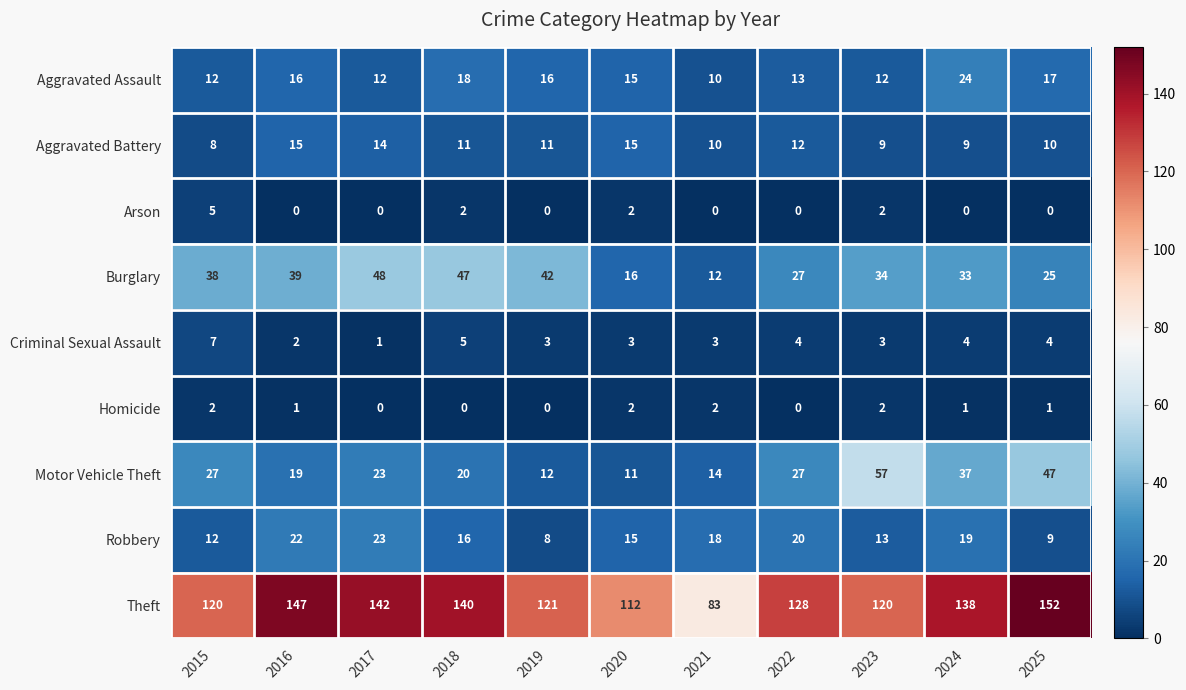

What is the difference between the Theft values at 2020 and 2022?

16